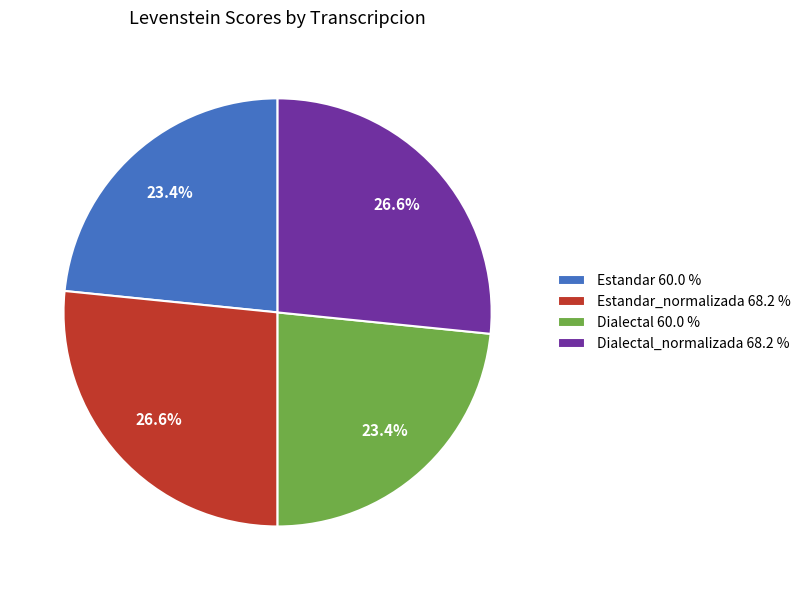

What percentage is NOT represented by Dialectal 60.0 %?

76.6%